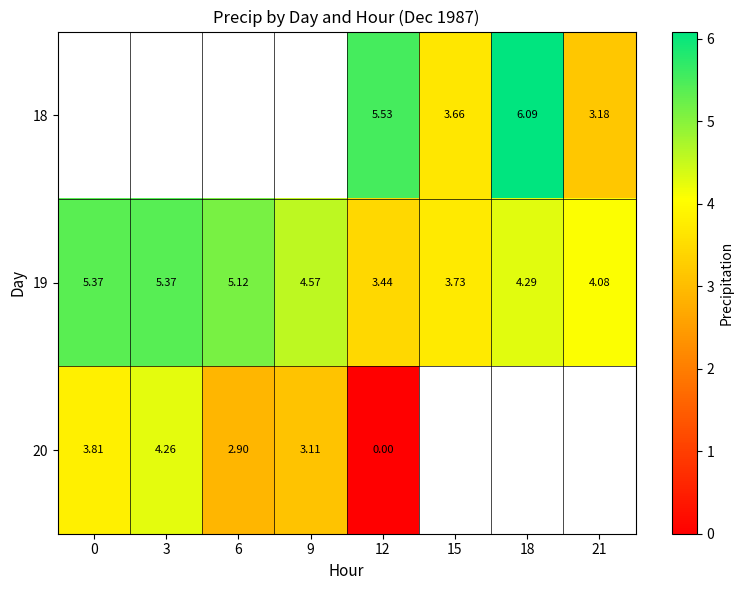

Rank the series by their average value, from highest to lowest.

18, 19, 20